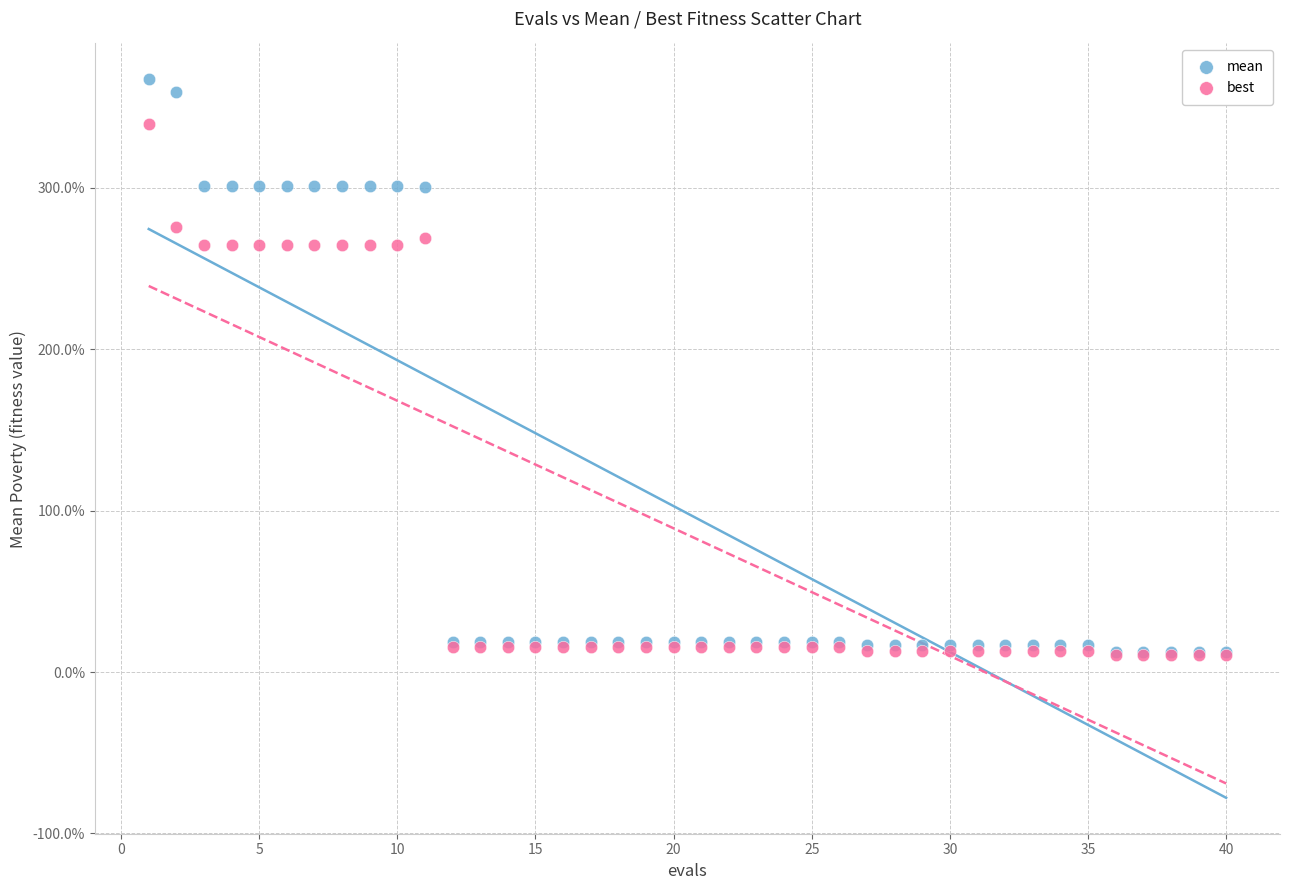

Which series has the largest Y range (max minus min)?

mean